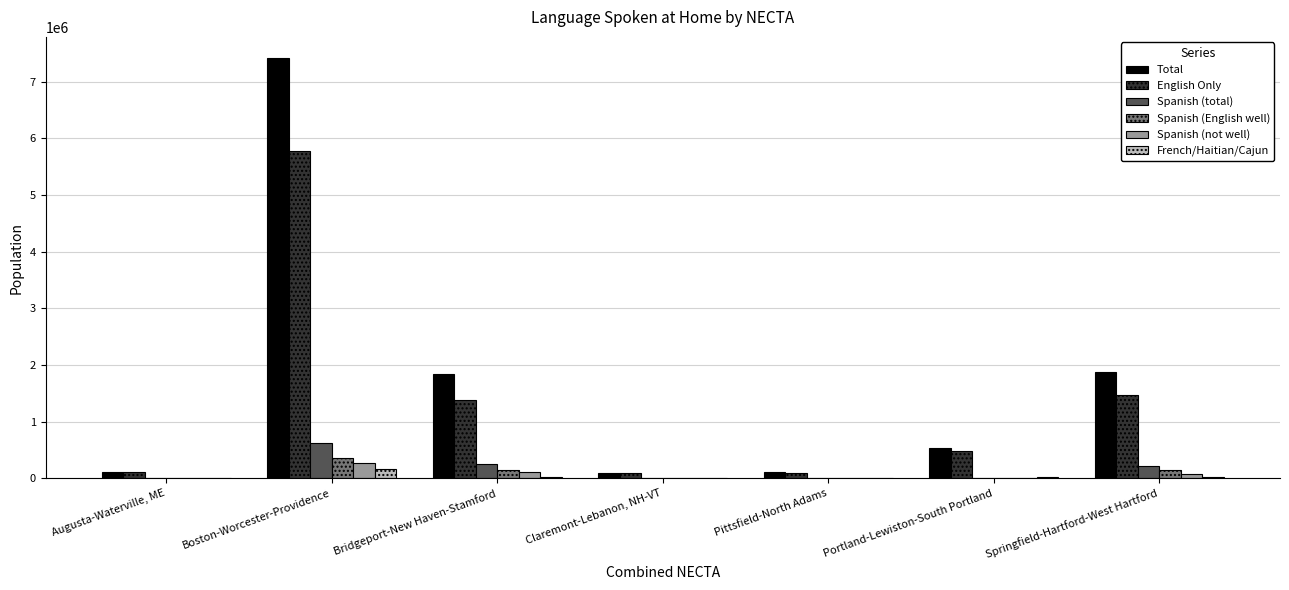

What is the maximum value shown in the chart?

7420044